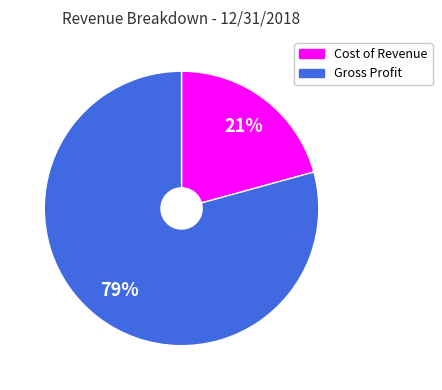

How many segments does this pie chart have?

2